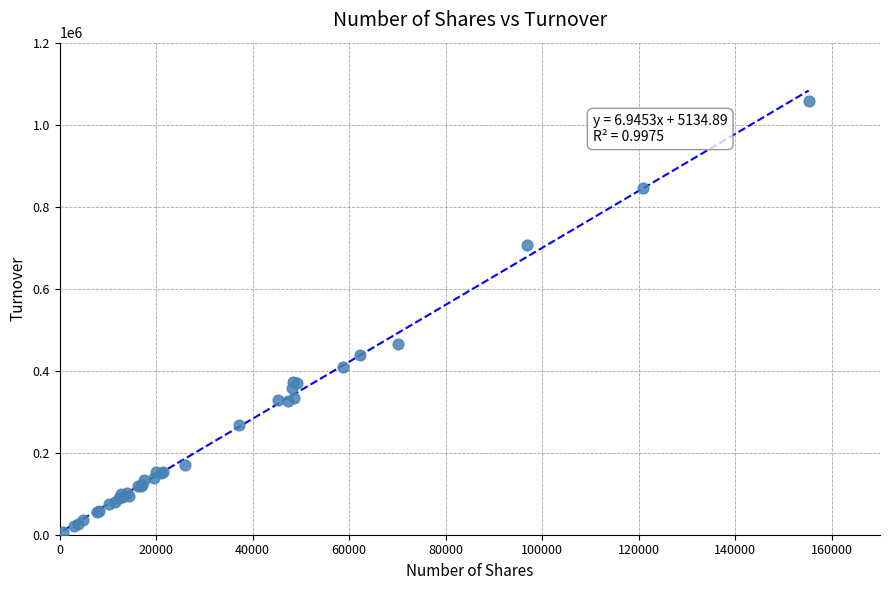

What Y value in the scatter plot is closest to 531951?

465559